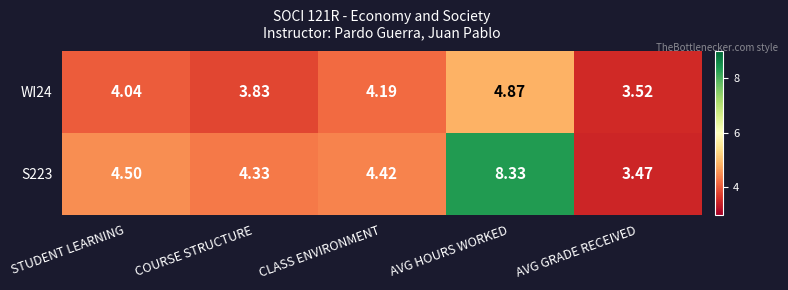

Count the number of data series in this chart.

2